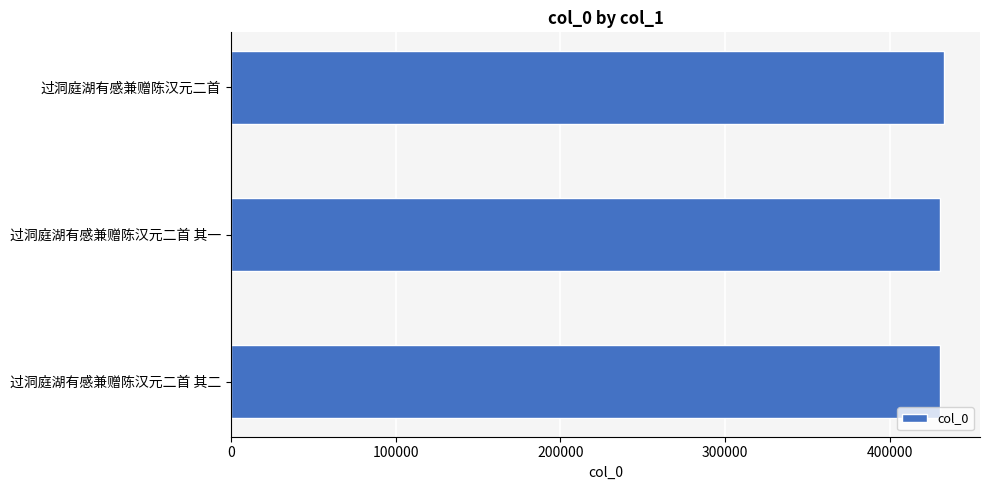

How many bars are there in total?

3